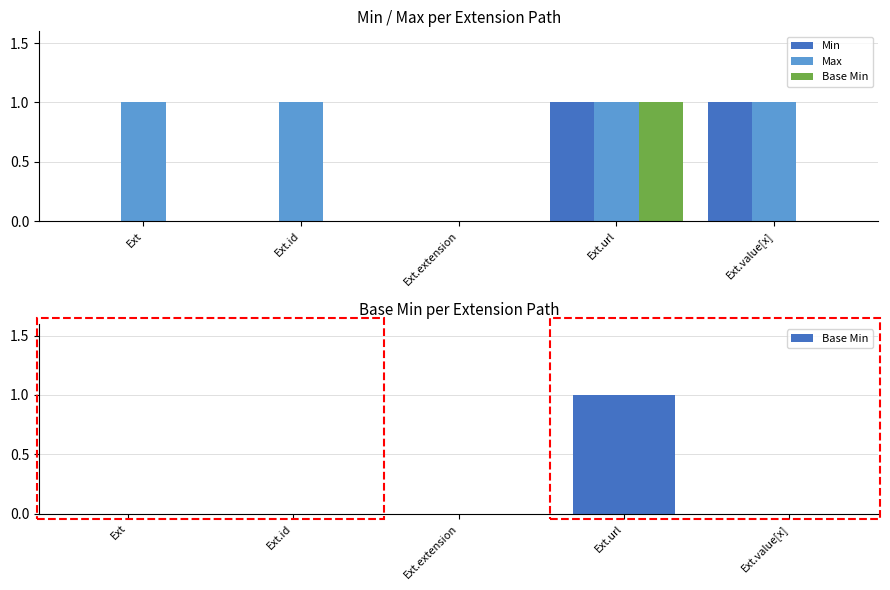

Rank the series by their maximum value, from lowest to highest.

Min, Max, Base Min